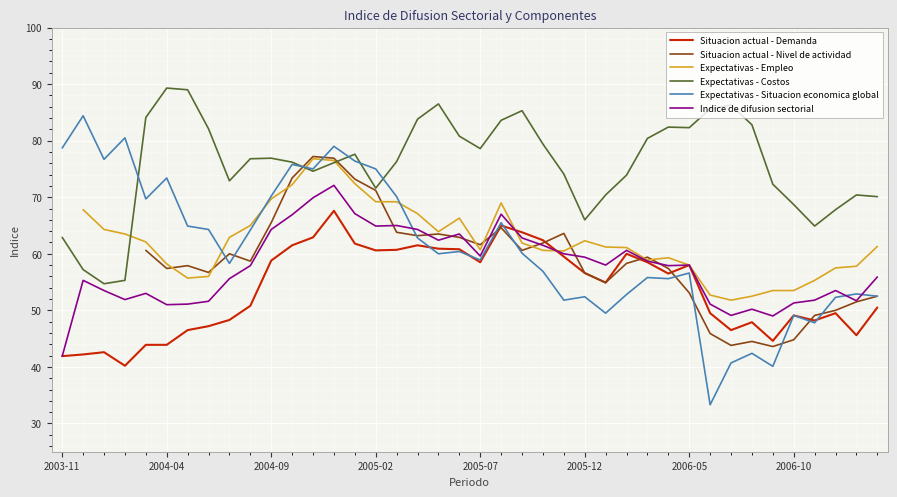

Read the Expectativas - Costos value at 2005-02.

71.6